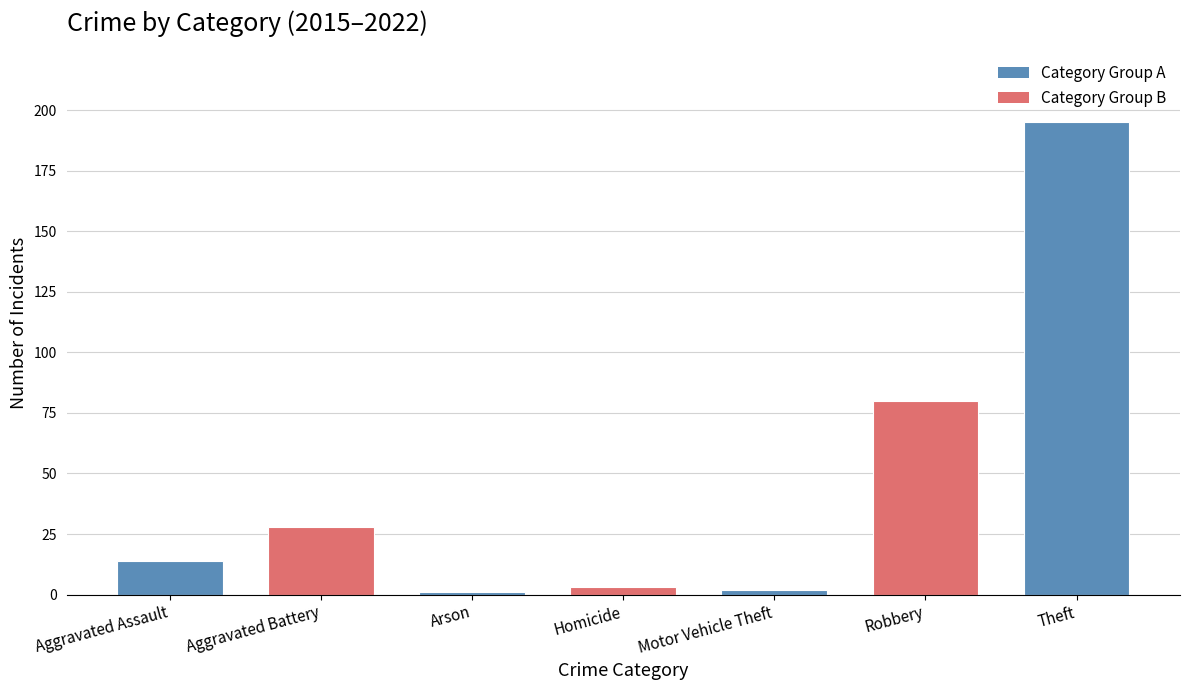

How many distinct data groups are displayed?

1